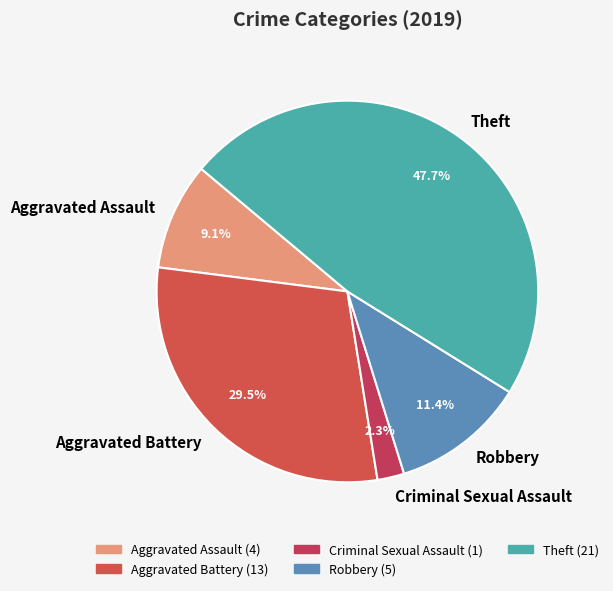

Which slice is the largest?

Theft